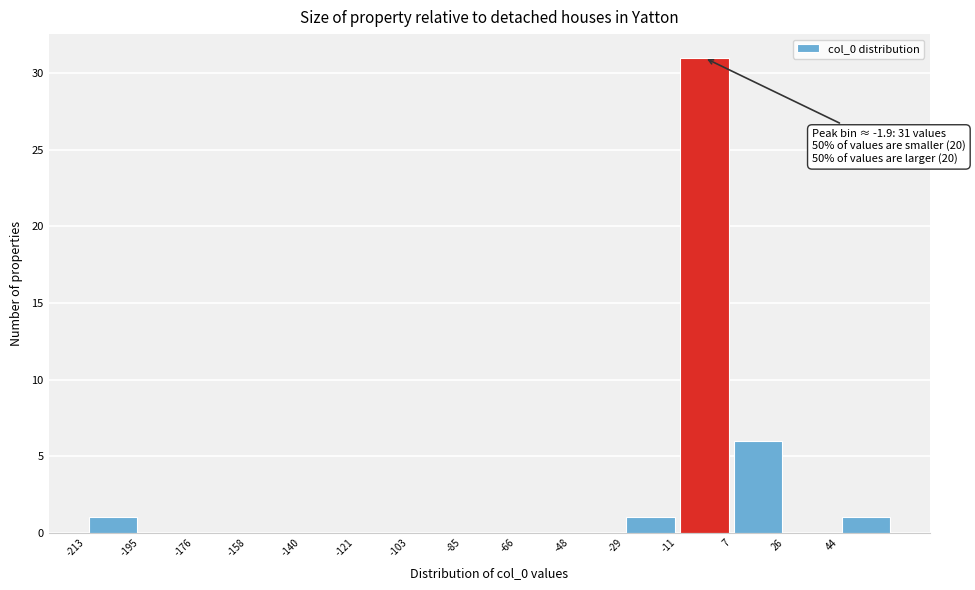

Over which range of the x-axis is the bar tallest?

-12 to 8